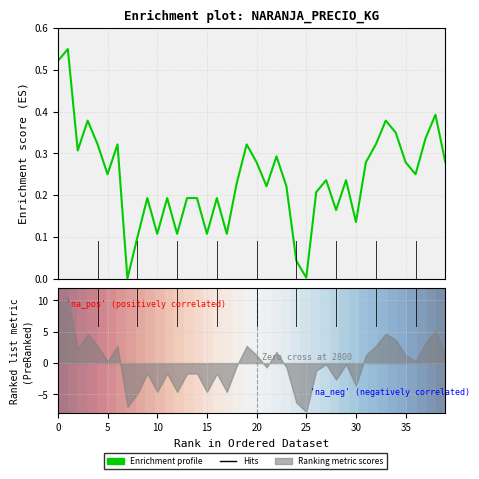

How many lines are shown in the chart?

2